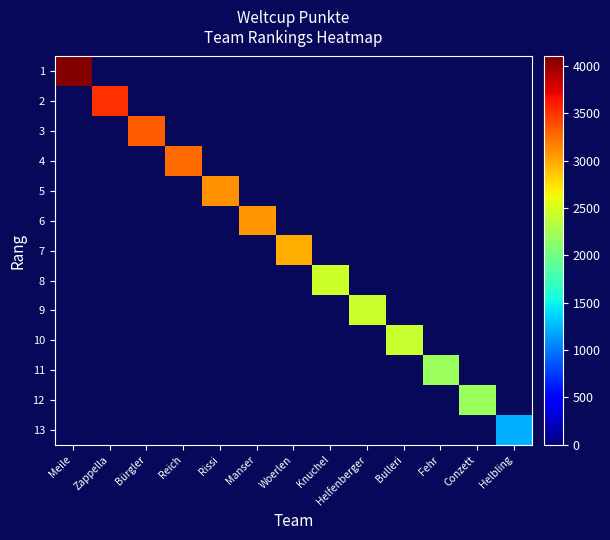

Between Zappella and Rissi, which series saw the biggest shift?

2